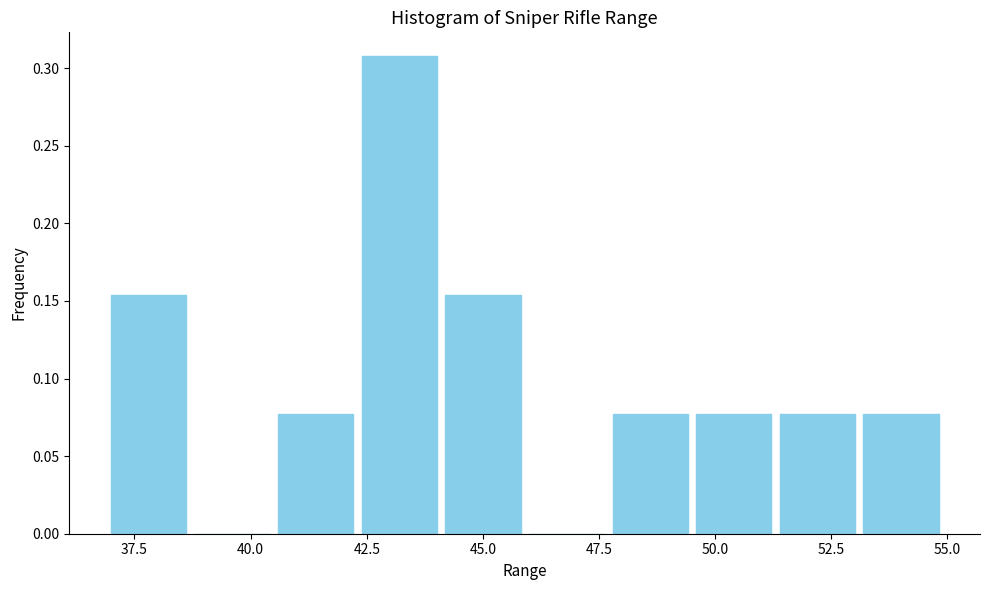

Around what value on the x-axis is the tallest bar? Give the approximate position of its centre, as read against the axis.

43.0